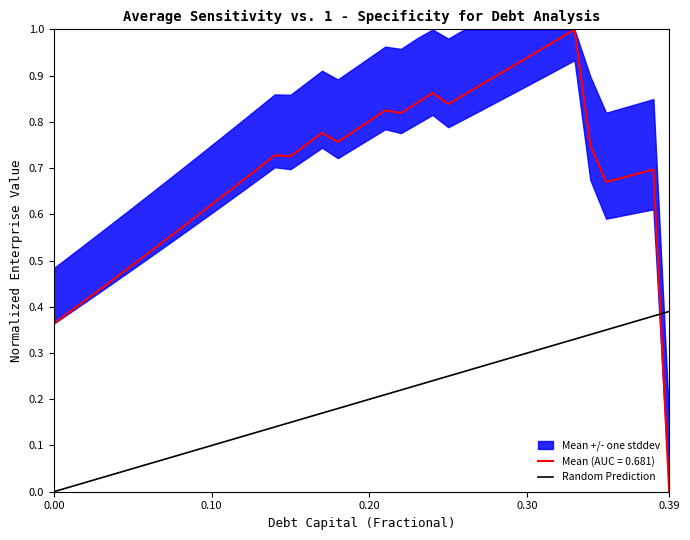

At which label does Mean (AUC = 0.681) reach its minimum?

0.39